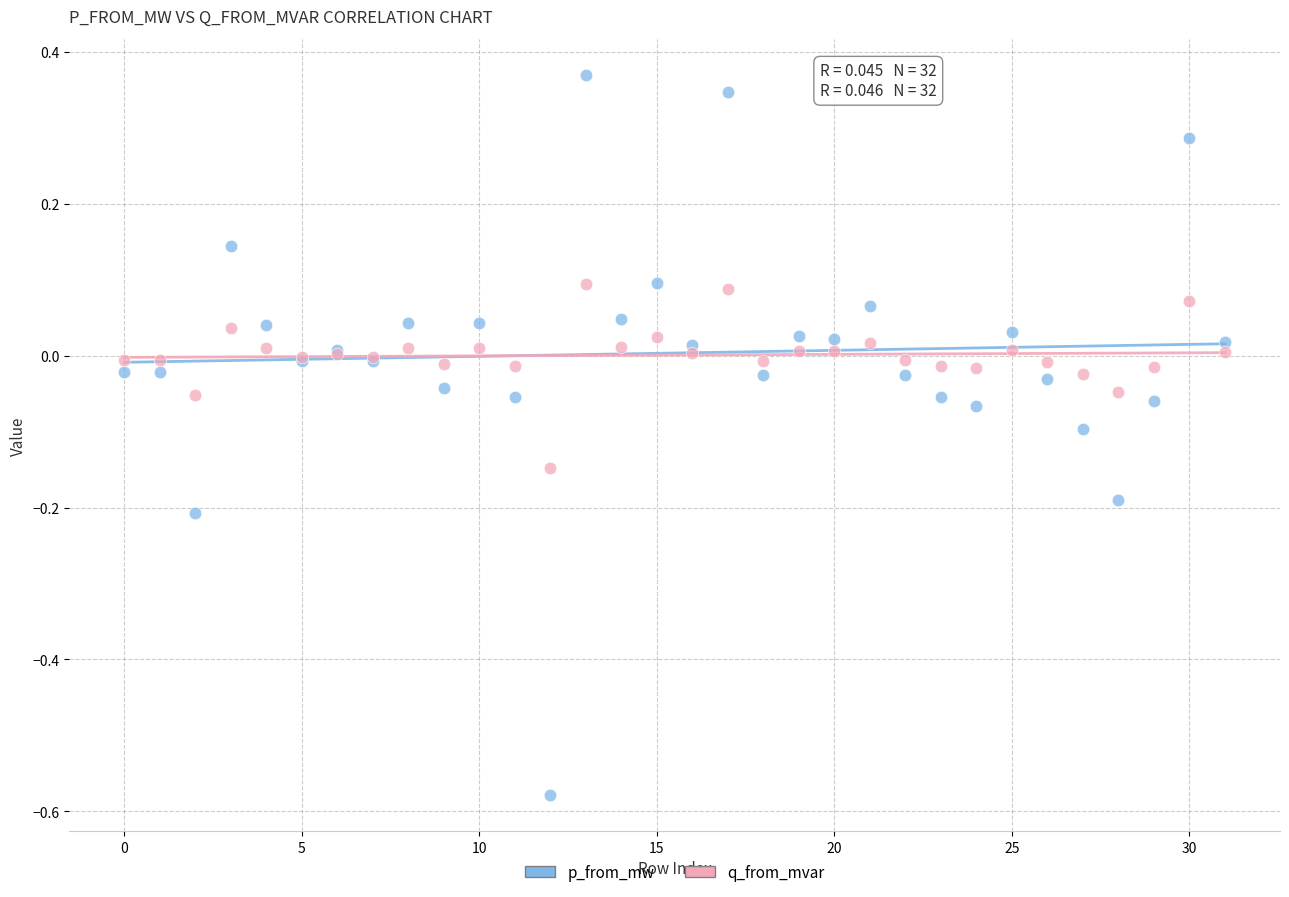

Which series contains the lowest Y value?

p_from_mw